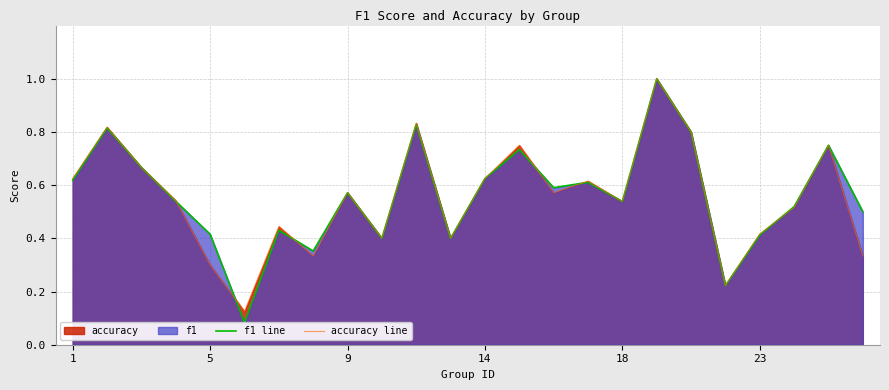

List the series in order of their peak value, lowest first.

f1 line, accuracy line